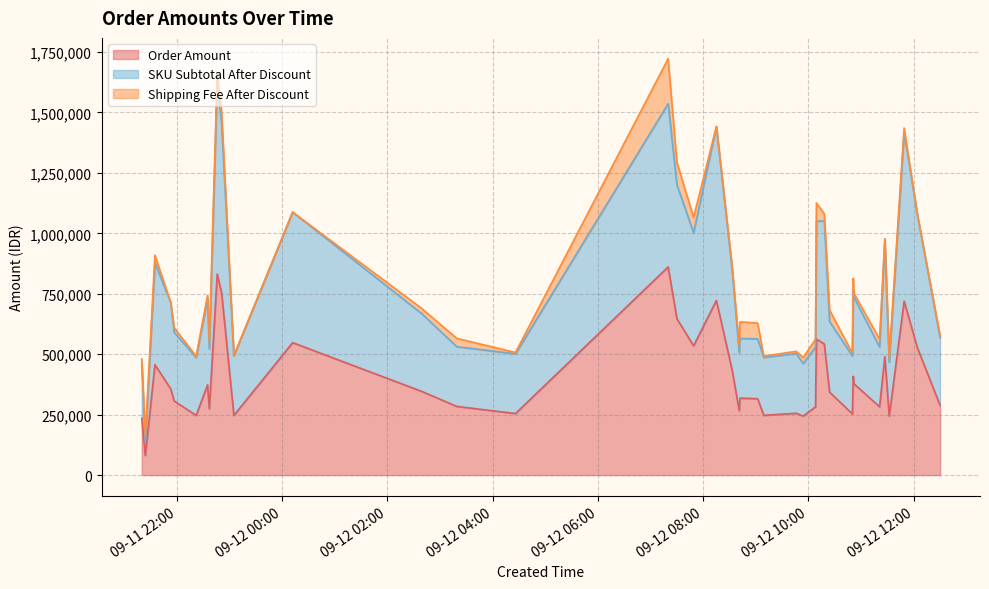

How many positive values does the Shipping Fee After Discount series have?

34